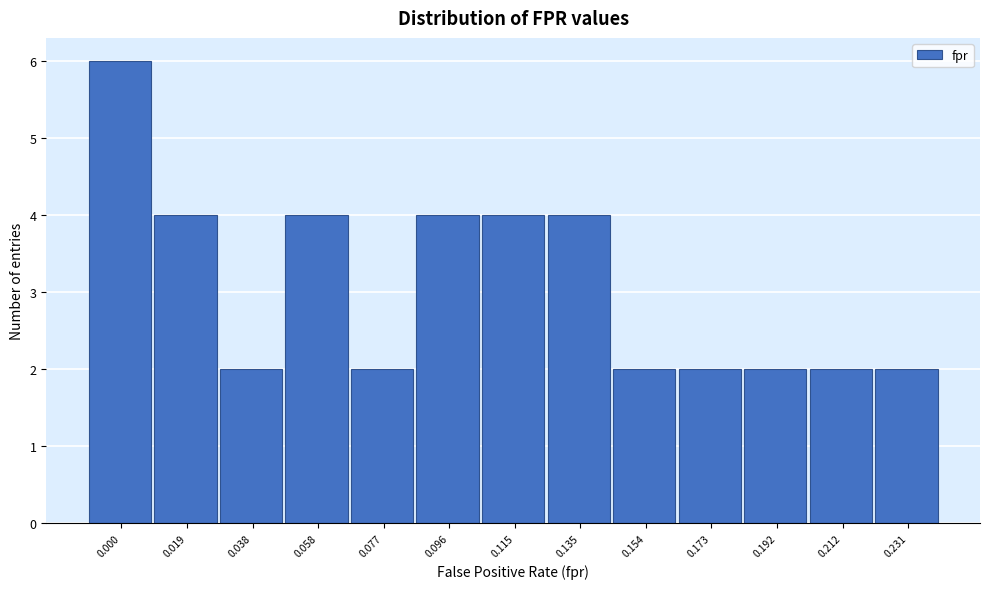

Reading left to right, list all the values displayed in this chart.

0.000=6	0.019=4	0.038=2	0.058=4	0.077=2	0.096=4	0.115=4	0.135=4	0.154=2	0.173=2	0.192=2	0.212=2	0.231=2